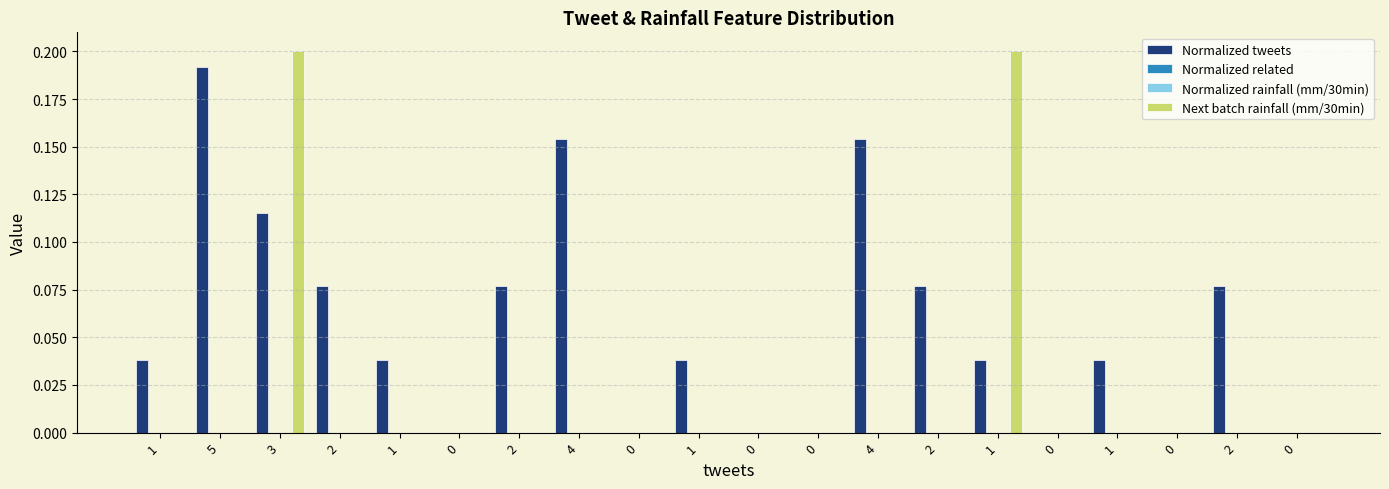

Reading left to right, transcribe all the data shown in this chart.

Normalized tweets: 1=0.0	5=0.2	3=0.1	2=0.1	1=0.0	0=0.0	2=0.1	4=0.2	0=0.0	1=0.0	0=0.0	0=0.0	4=0.2	2=0.1	1=0.0	0=0.0	1=0.0	0=0.0	2=0.1	0=0.0
Normalized related: 1=0.0	5=0.0	3=0.0	2=0.0	1=0.0	0=0.0	2=0.0	4=0.0	0=0.0	1=0.0	0=0.0	0=0.0	4=0.0	2=0.0	1=0.0	0=0.0	1=0.0	0=0.0	2=0.0	0=0.0
Normalized rainfall (mm/30min): 1=0.0	5=0.0	3=0.0	2=0.0	1=0.0	0=0.0	2=0.0	4=0.0	0=0.0	1=0.0	0=0.0	0=0.0	4=0.0	2=0.0	1=0.0	0=0.0	1=0.0	0=0.0	2=0.0	0=0.0
Next batch rainfall (mm/30min): 1=0.0	5=0.0	3=0.2	2=0.0	1=0.0	0=0.0	2=0.0	4=0.0	0=0.0	1=0.0	0=0.0	0=0.0	4=0.0	2=0.0	1=0.2	0=0.0	1=0.0	0=0.0	2=0.0	0=0.0